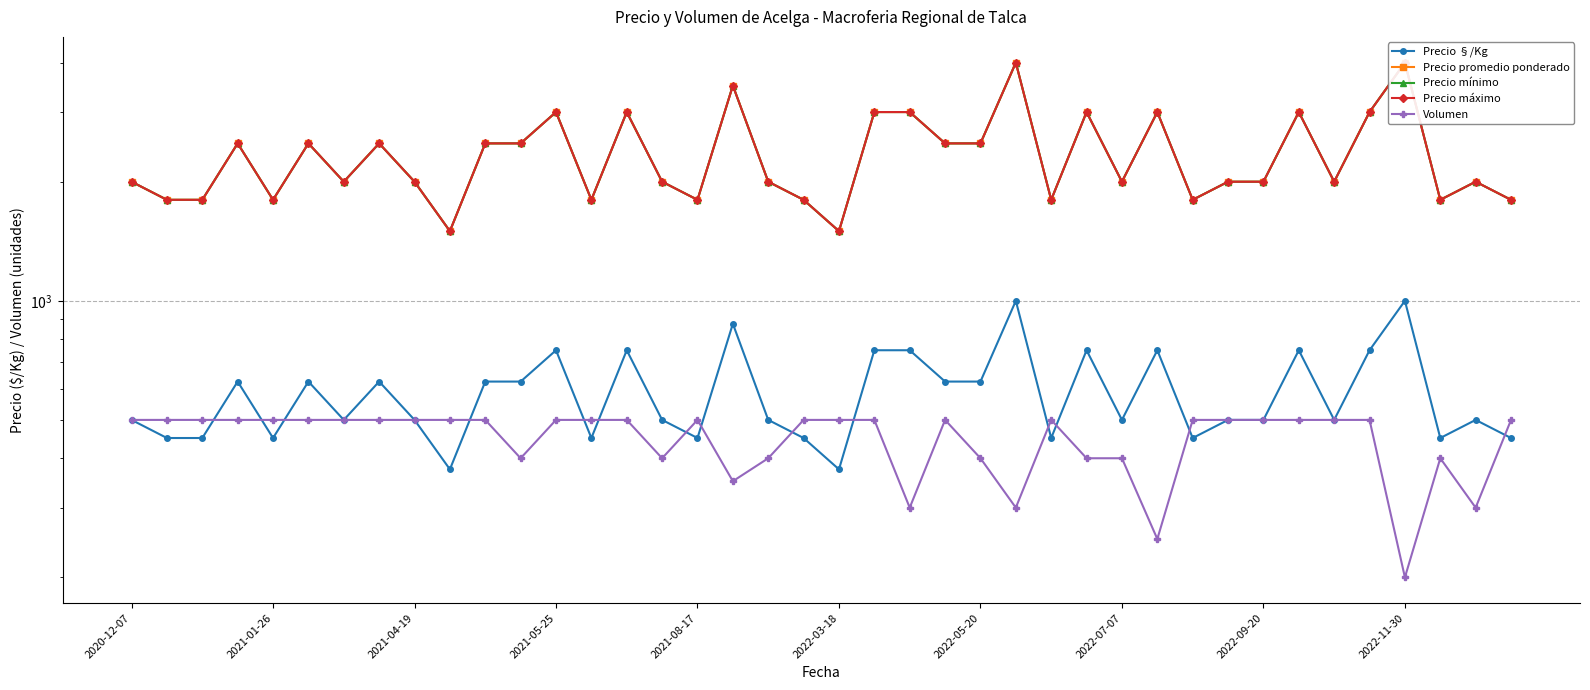

The Precio §/Kg series shows 276 at 21. True or false?

False